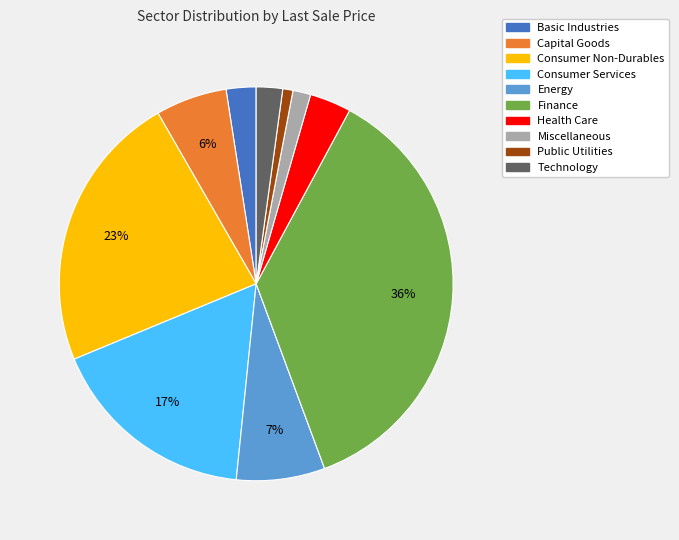

To the nearest percent, what percentage of the pie is Capital Goods?

6%